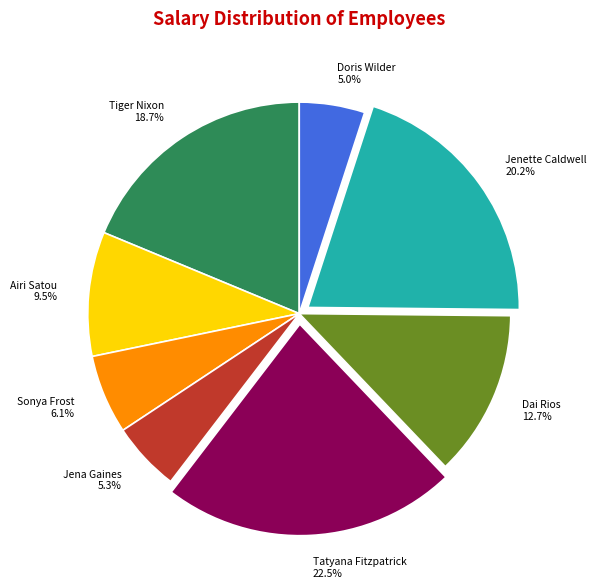

Count the number of slices in the pie.

8